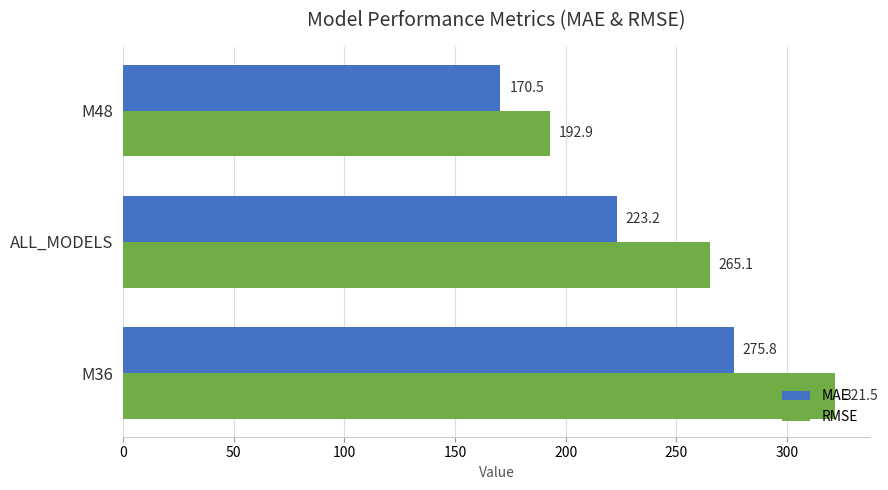

What is the difference between the RMSE values at M48 and M36?

128.6